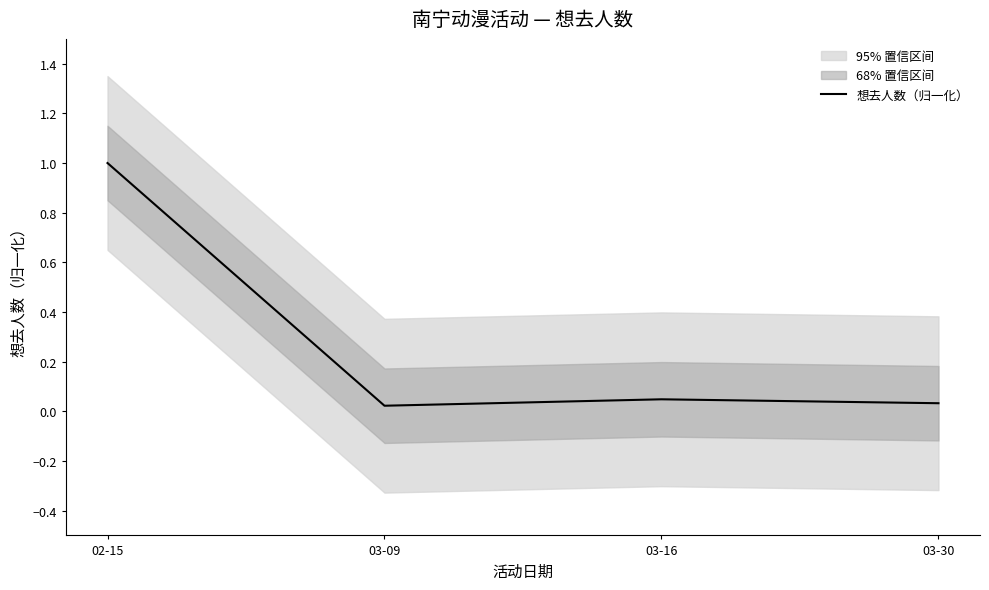

Is this an area chart (filled region under the line)?

No